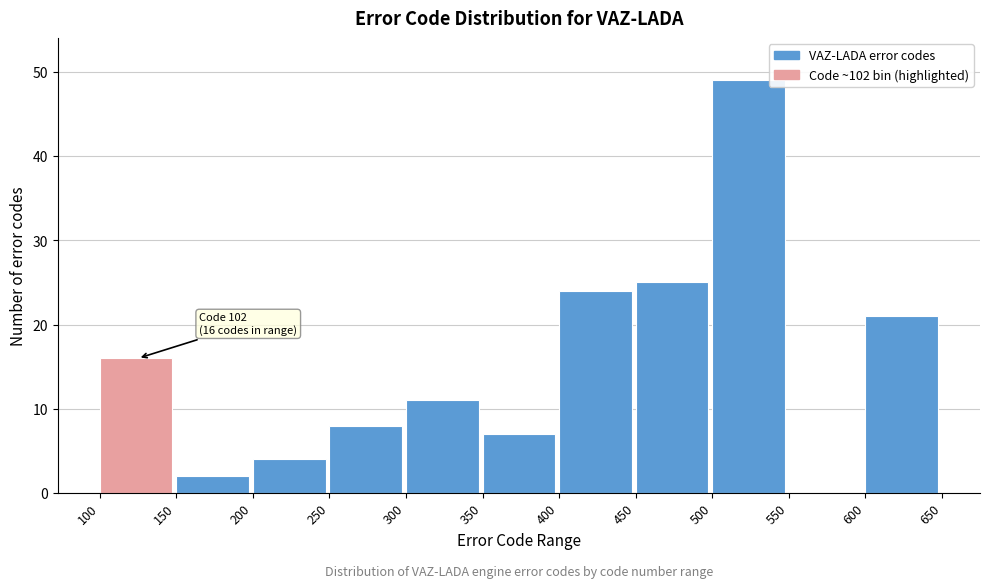

Which range on the x-axis has the tallest bar?

500 to 550